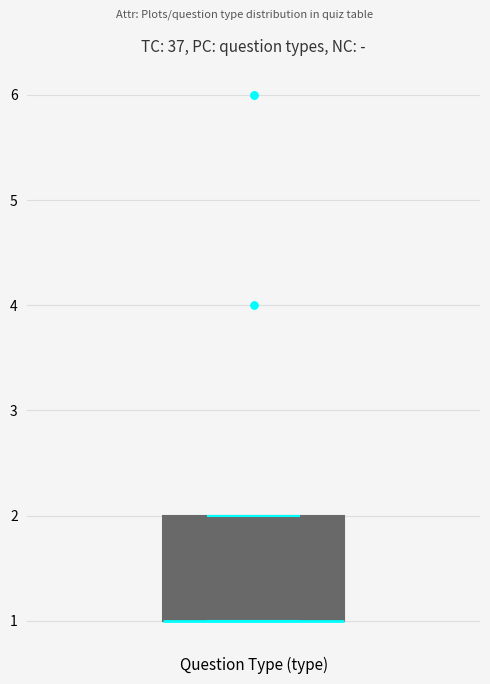

Read this box plot against the y-axis: the position of the median line, the range covered by the box, and the ends of both whiskers. The values are not printed on the chart, so give them approximately, as read against the axis.

median 1 (drawn on the box's lower edge), box 1 to 2, whiskers 1 to 2